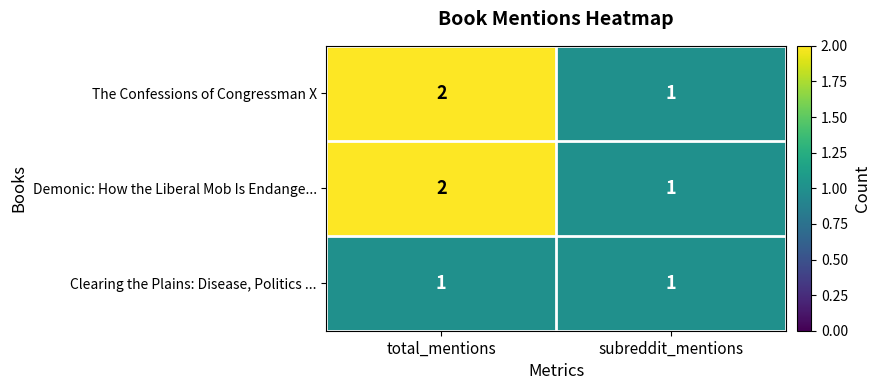

Reading left to right, transcribe all the data shown in this chart.

The Confessions of Congressman X: 2	1
Demonic: How the Liberal Mob Is Endange...: 2	1
Clearing the Plains: Disease, Politics ...: 1	1